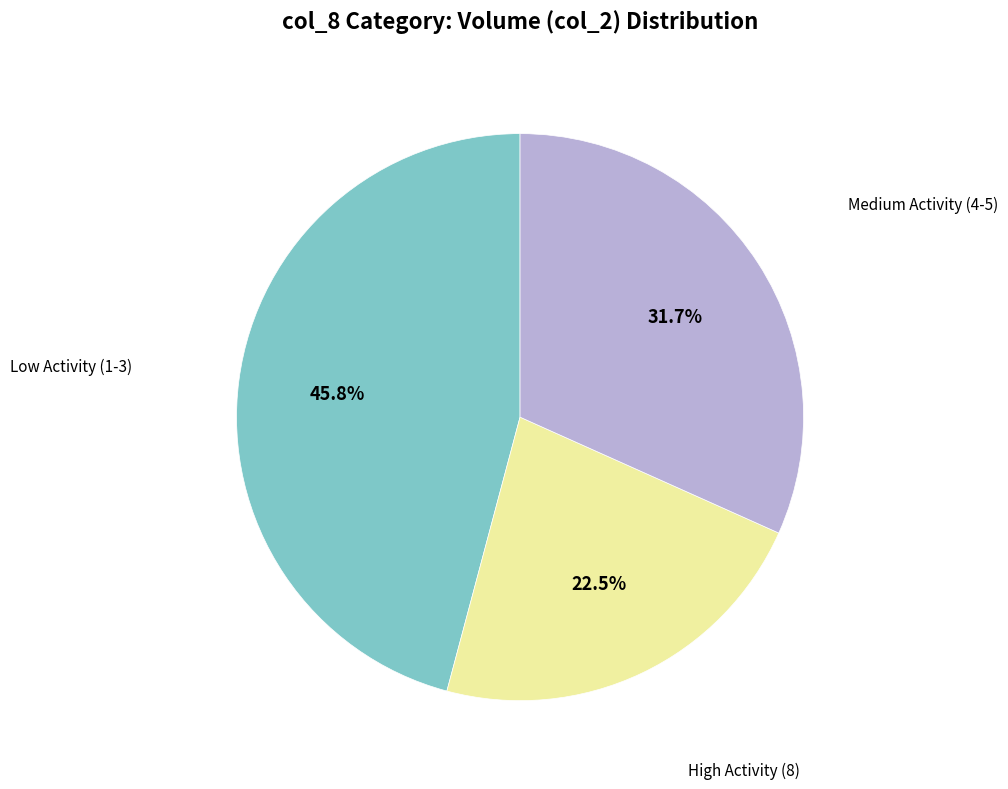

Does any single category account for the majority?

No